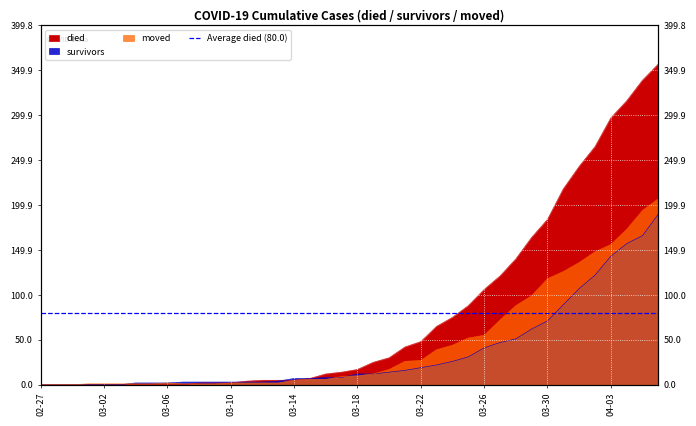

Which series has the widest spread of values?

died